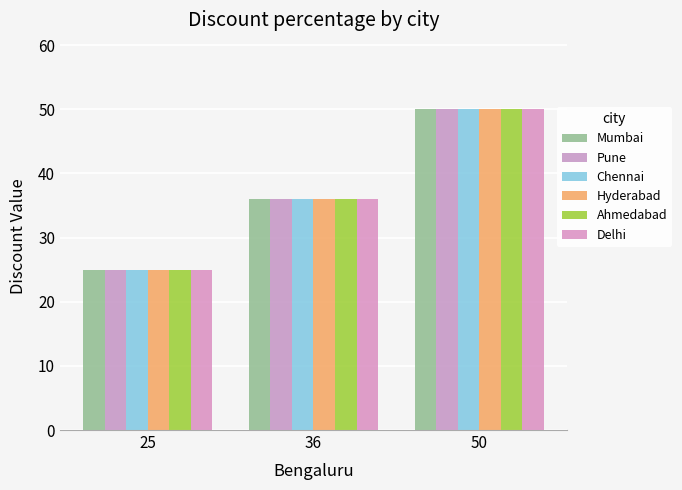

Count the number of data series in this chart.

6